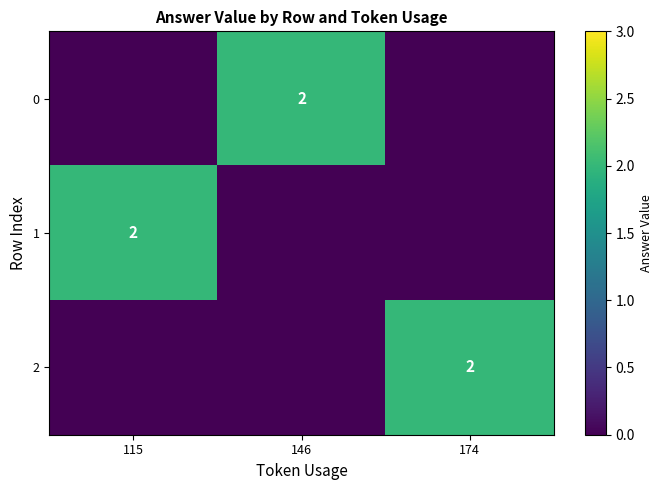

True or false: 2 has a value of 2 at 174.

True